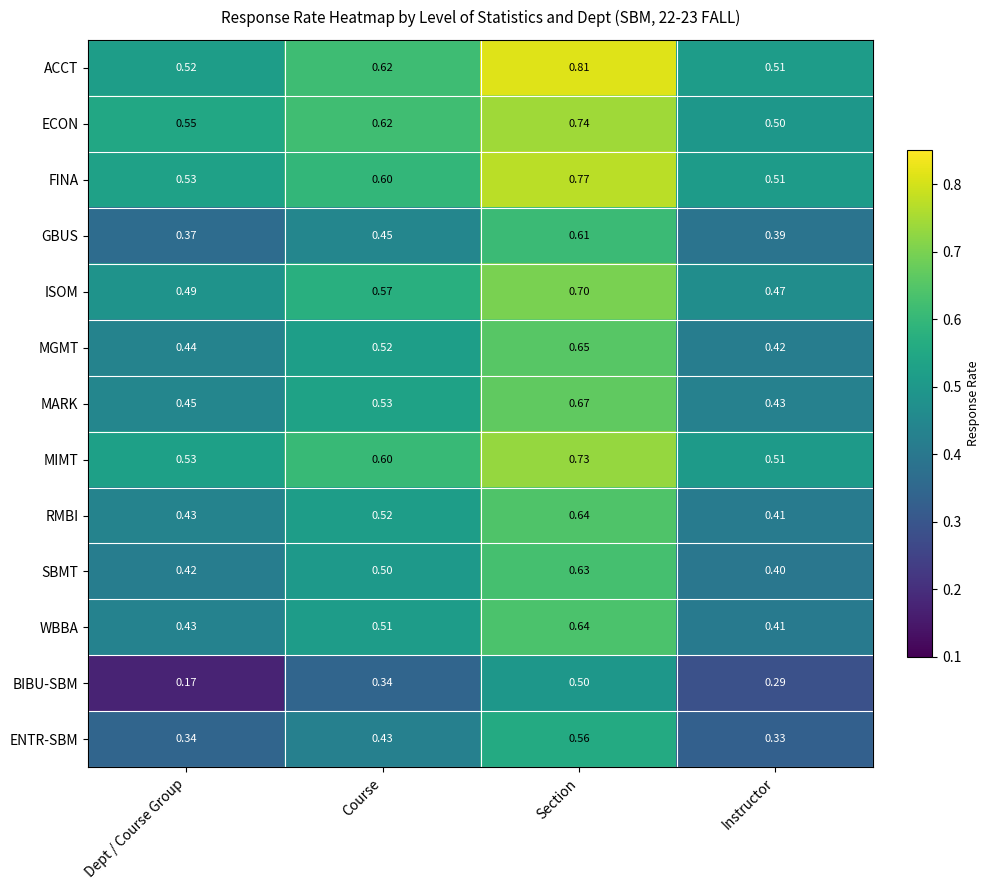

Which label corresponds to the smallest value in the chart?

Dept / Course Group